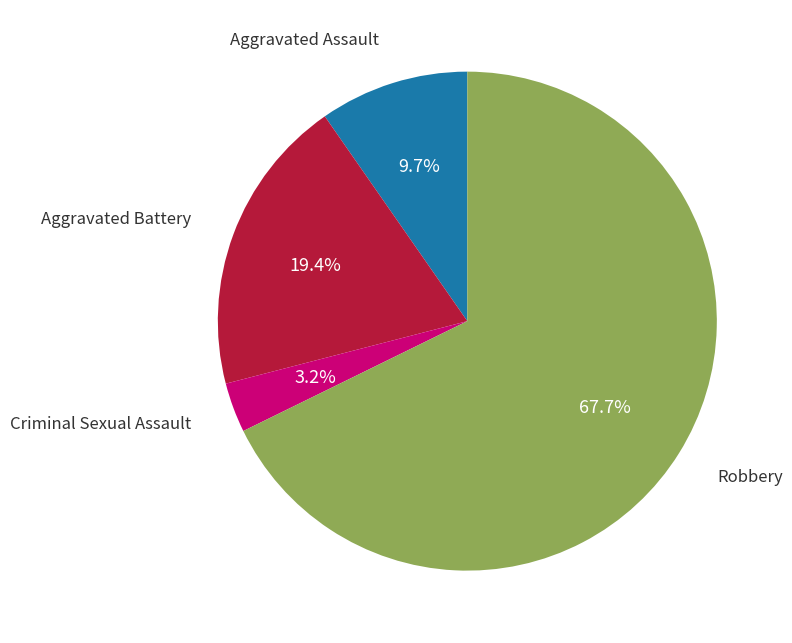

Does any single category account for the majority?

Yes